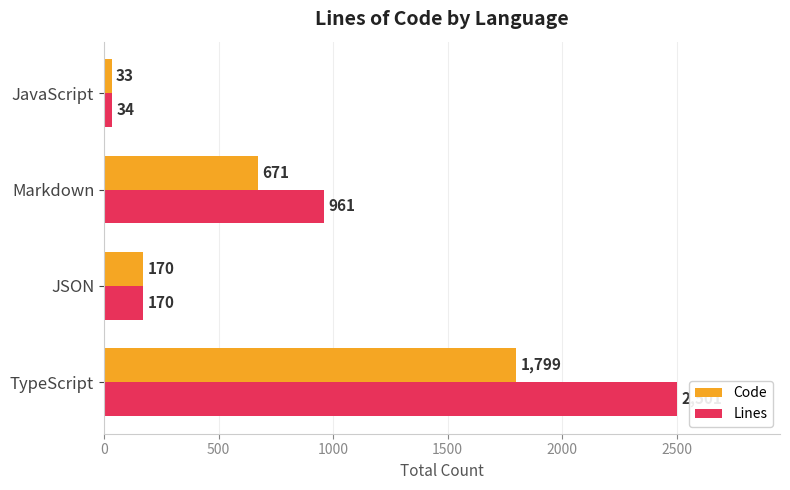

How many series are shown in this chart?

2